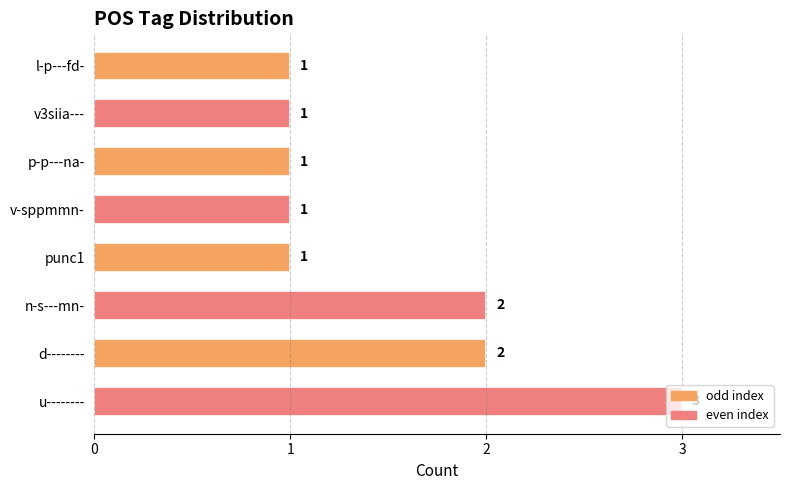

Between p-p---na- and n-s---mn-, which is larger?

n-s---mn-